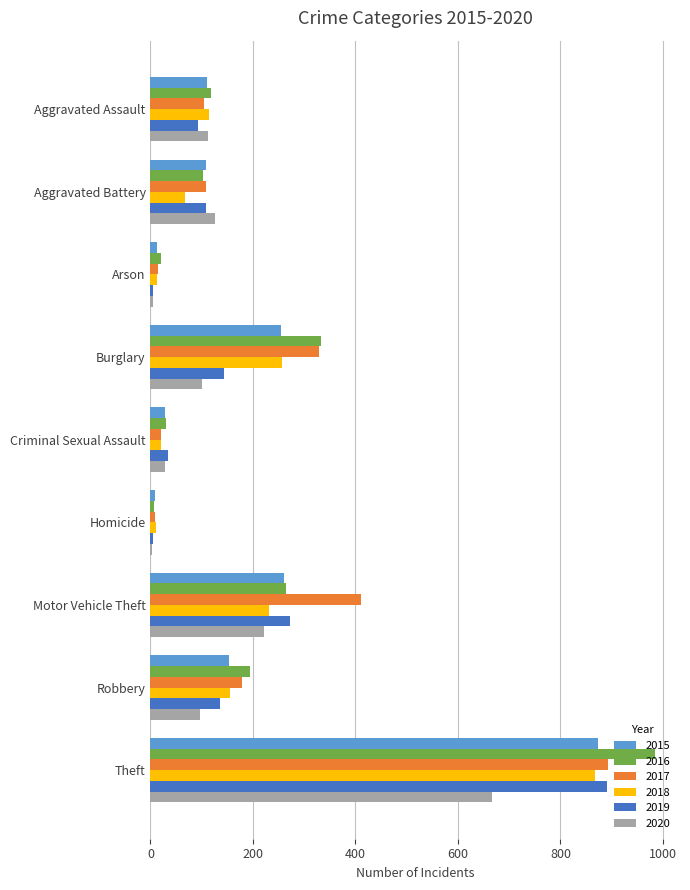

Is it true that 2018 equals 868 at Theft?

True